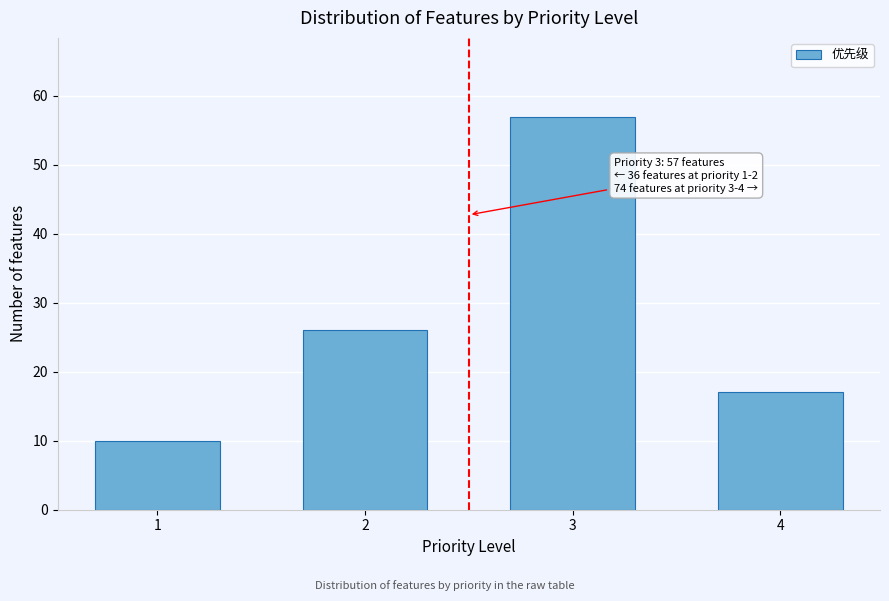

Reading left to right, transcribe all the data shown in this chart.

1=10	2=26	3=57	4=17